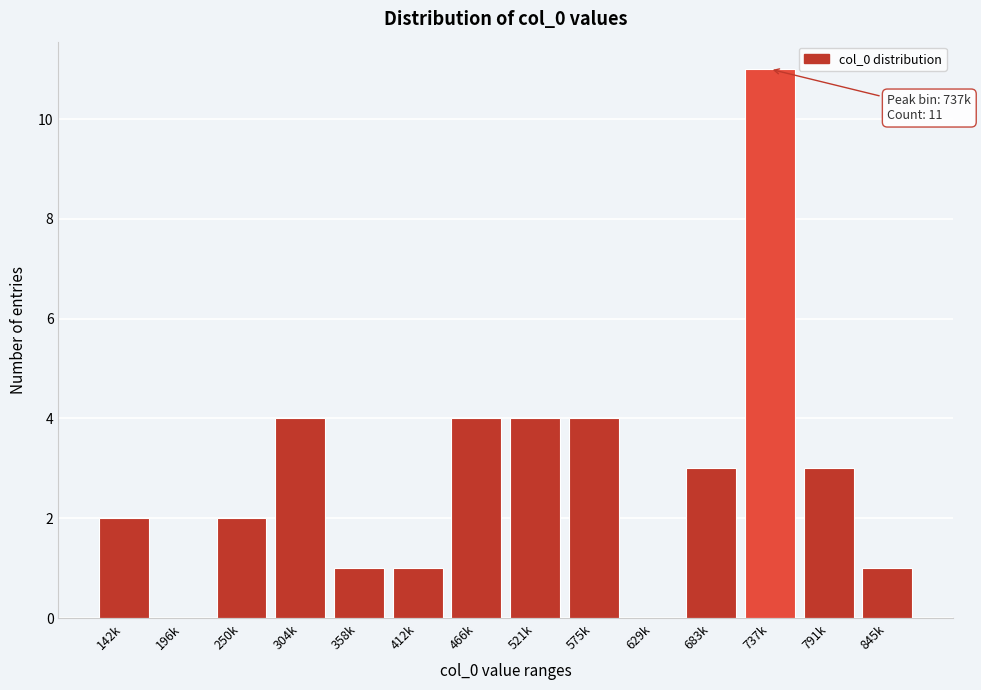

Reading left to right, extract all data points from this chart.

142k=2	196k=0	250k=2	304k=4	358k=1	412k=1	466k=4	521k=4	575k=4	629k=0	683k=3	737k=11	791k=3	845k=1